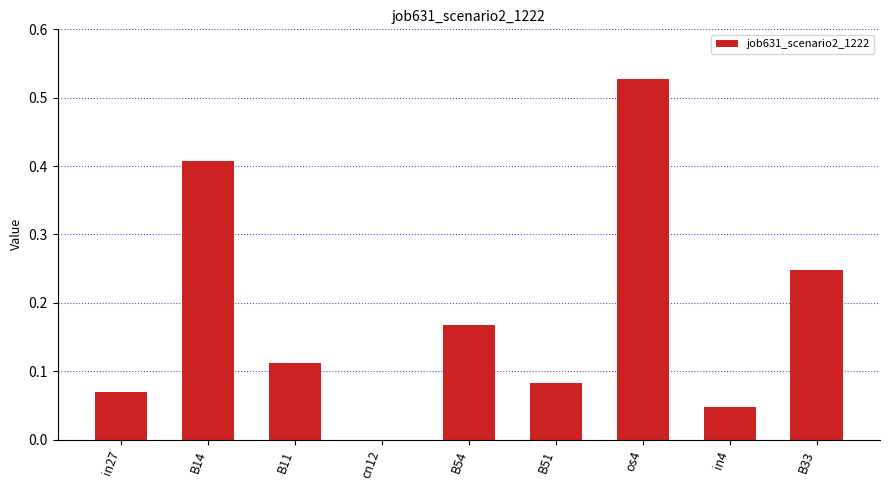

Where is the data nearest to the value 0?

cn12